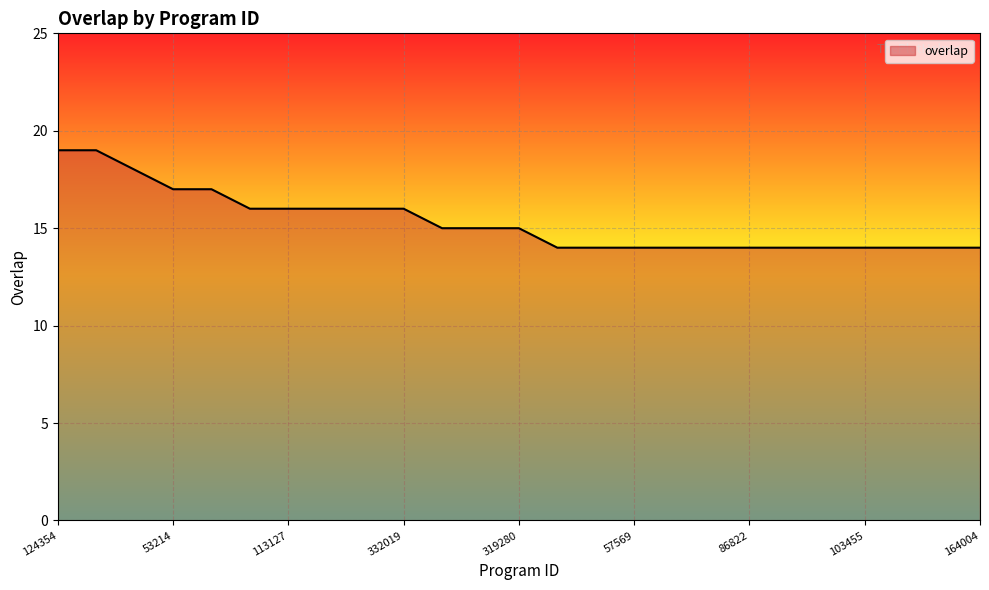

What is the difference between the maximum and minimum values?

5